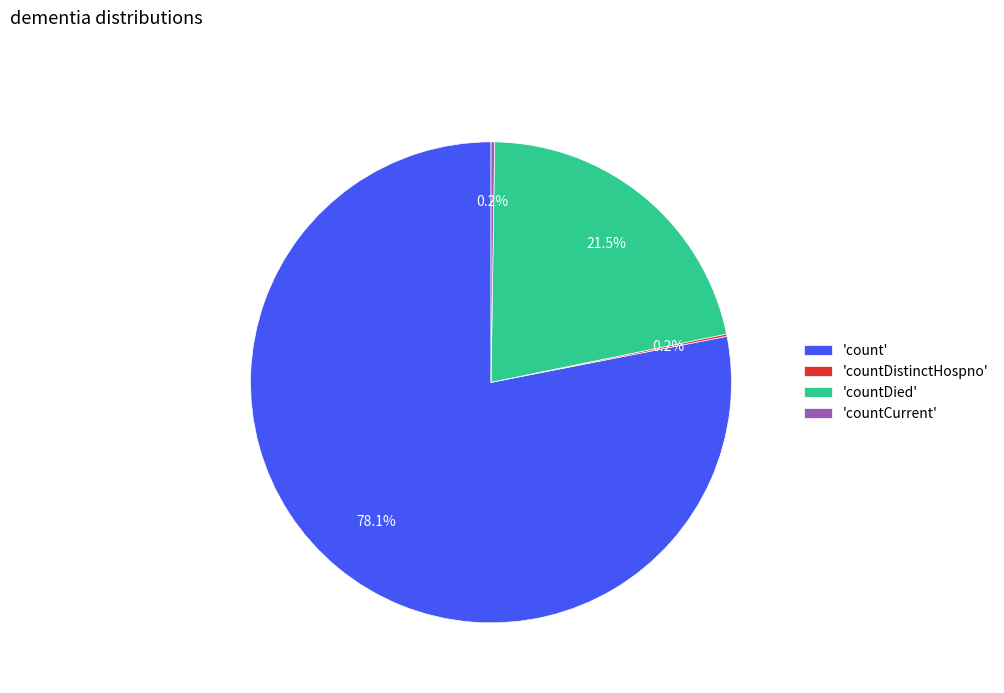

What percentage is NOT represented by 'count'?

21.9%